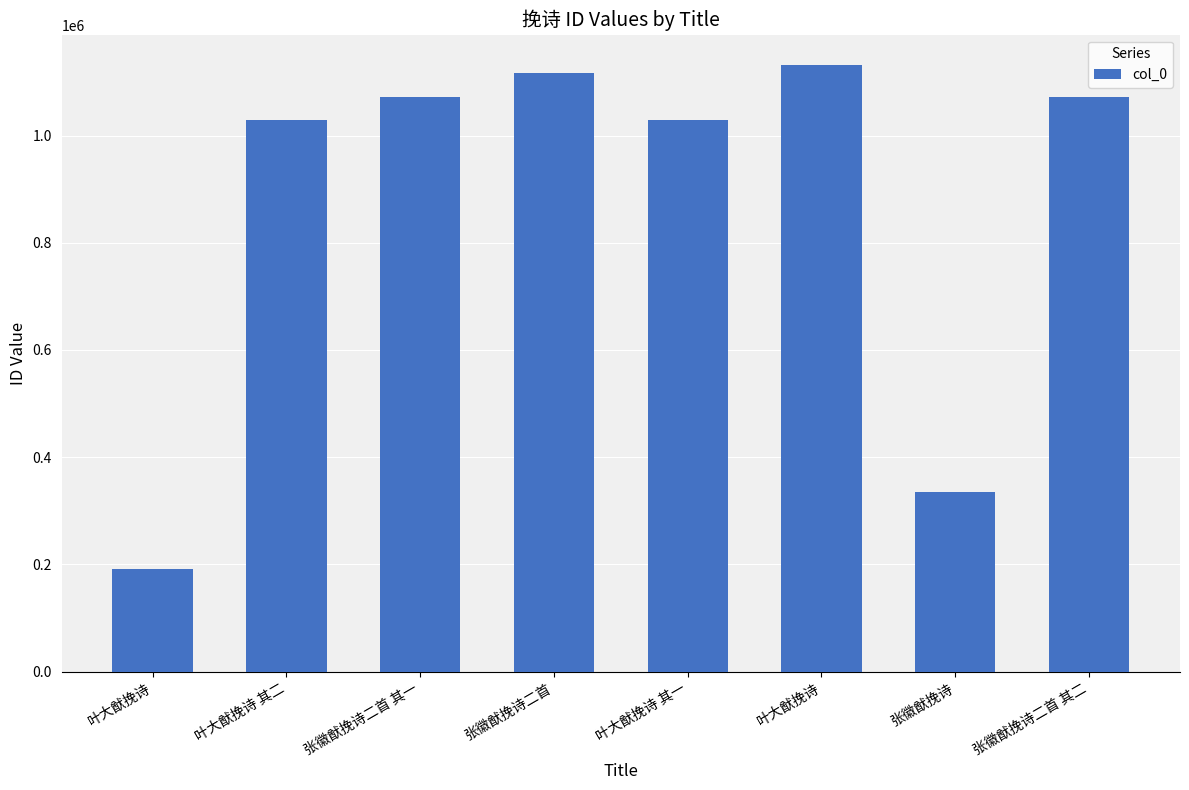

At which category does the chart reach its minimum across all series?

叶大猷挽诗